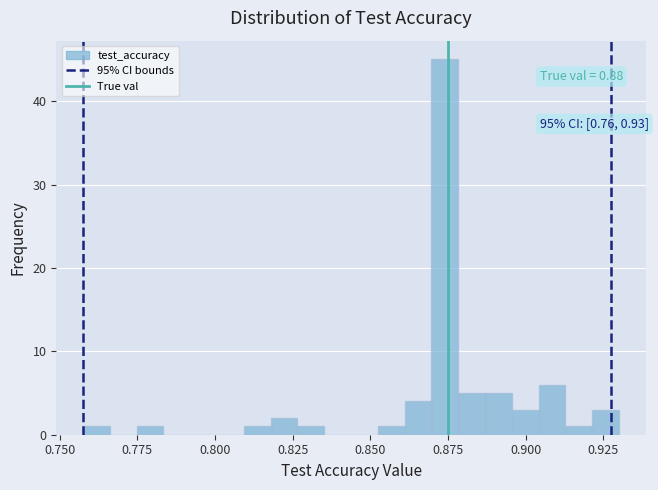

Around what value on the x-axis is the tallest bar? Give the approximate position of its centre, as read against the axis.

0.875